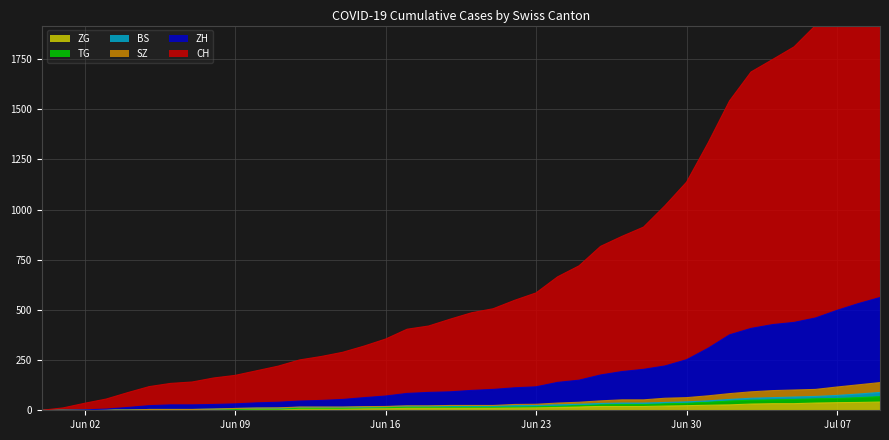

How many data points in CH are above 486?

19